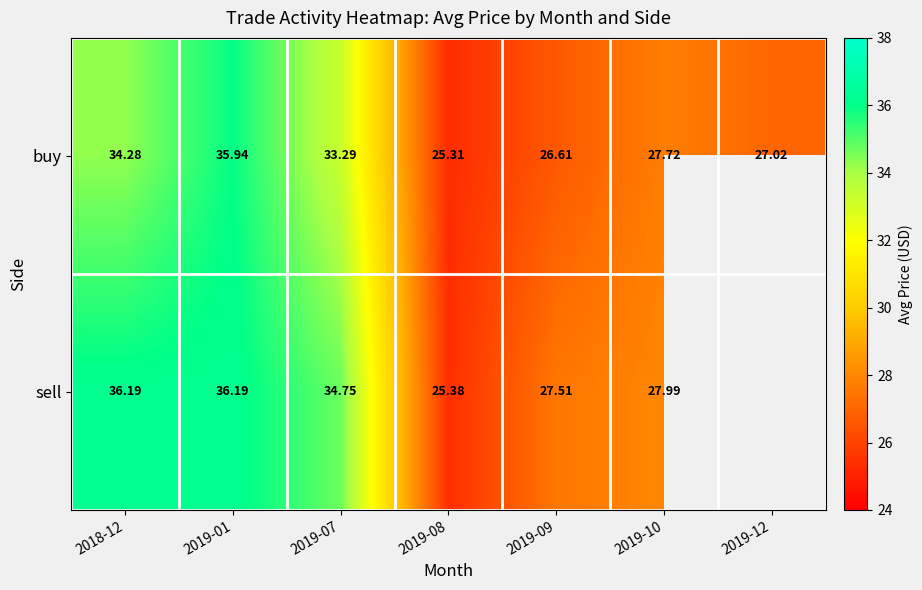

Between 2018-12 and 2019-08, which series saw the biggest shift?

sell